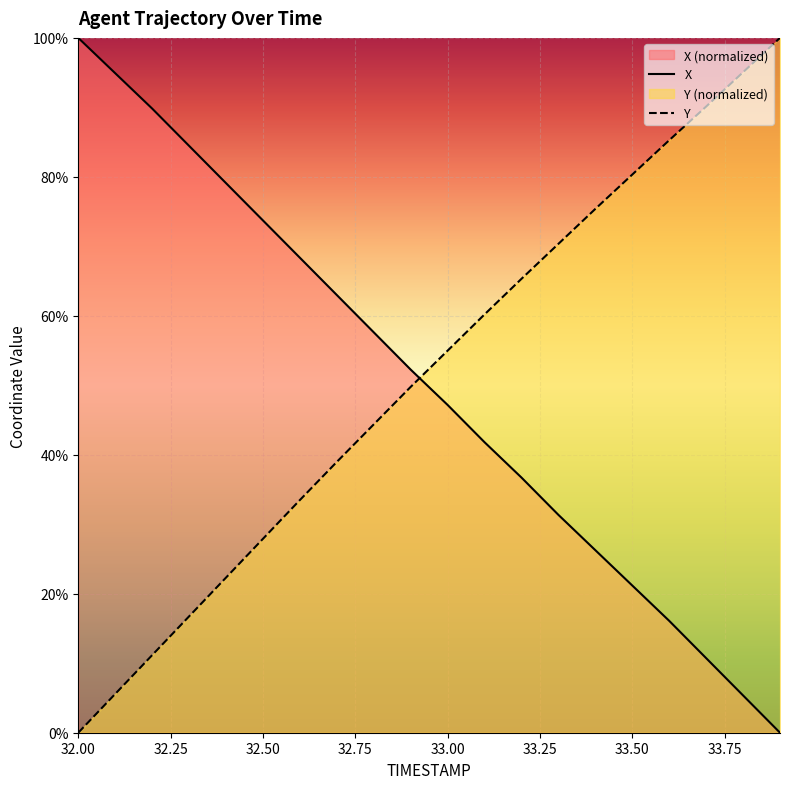

How many distinct data groups are displayed?

2